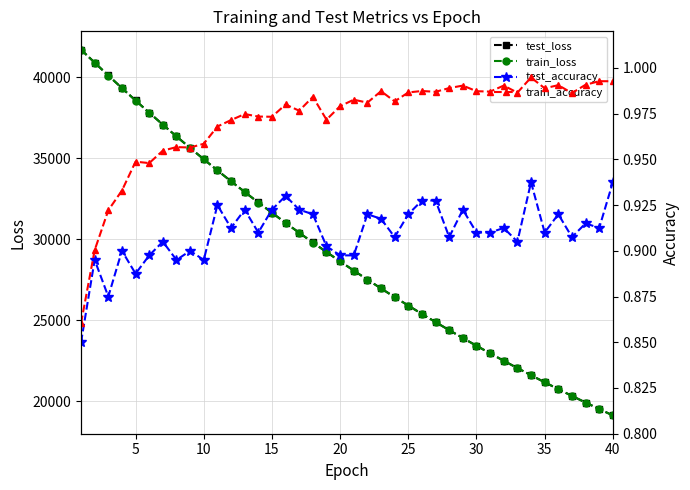

What is the sum of all test_accuracy values?

36.4